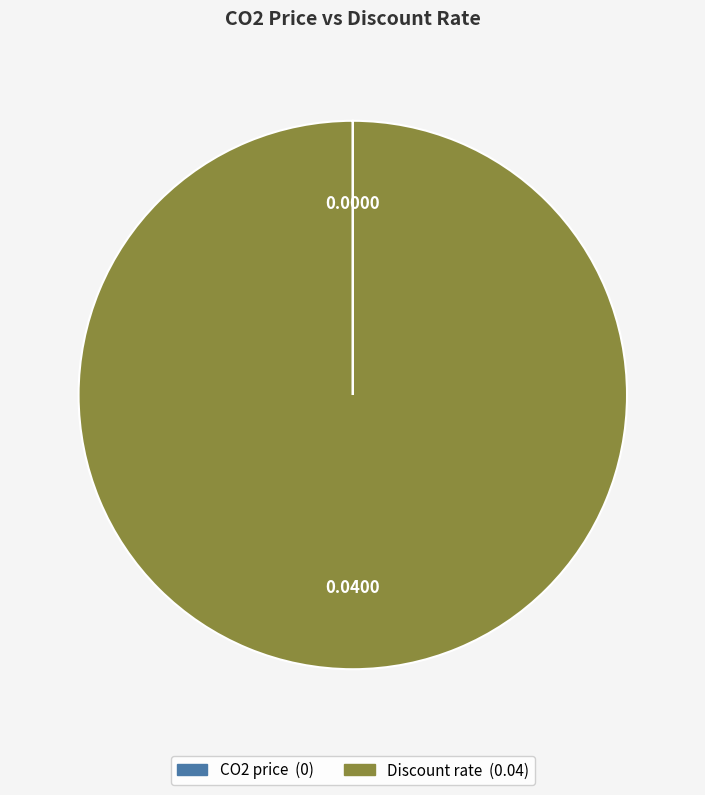

True or false: Discount rate accounts for 100% of the total.

True